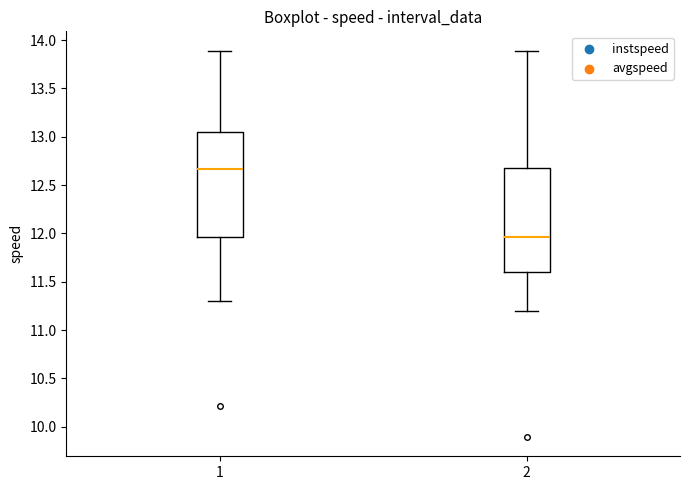

Reading left to right, transcribe this box plot: for each box, give where its median line is, the range the box spans, and where its two whiskers end, as read against the y-axis. The values are not printed on the chart, so give them approximately, as read against the axis.

1: median 12.65, box 11.95 to 13.05, whiskers 11.30 to 13.90
2: median 11.95, box 11.60 to 12.70, whiskers 11.20 to 13.90